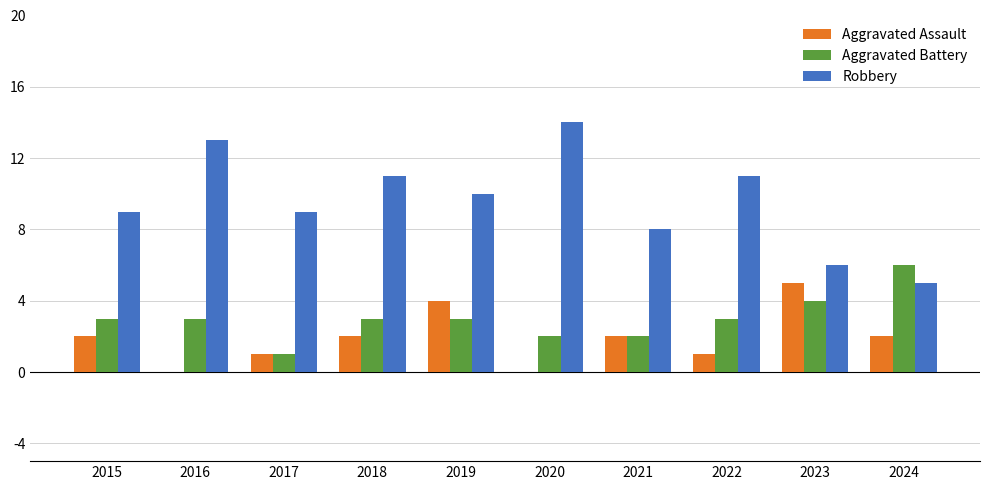

What are all the series names shown in the legend?

Aggravated Assault, Aggravated Battery, Robbery